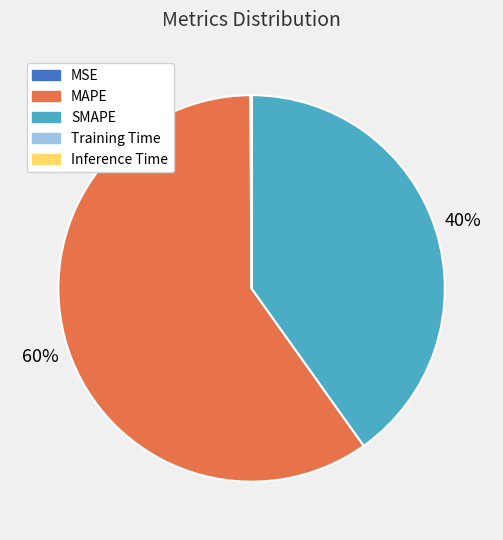

Which slice represents more than half of the pie?

MAPE